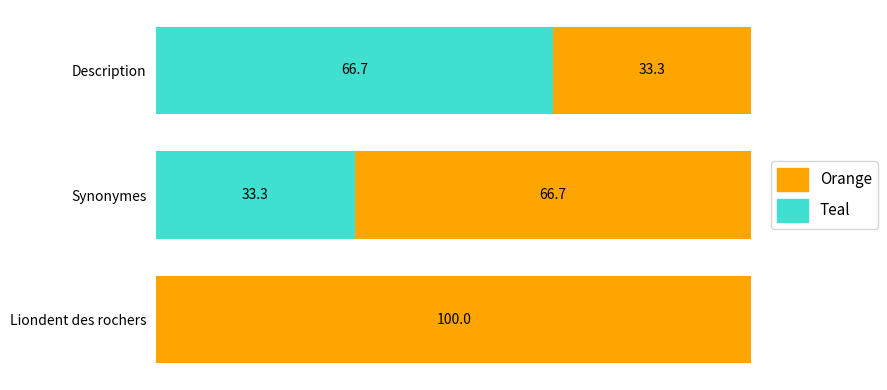

Which category has the highest value in the Teal series?

Description